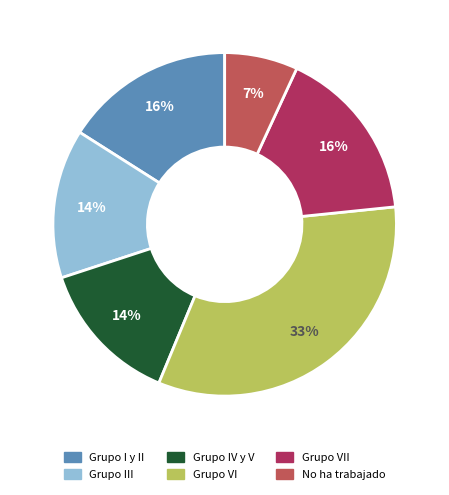

Is there any slice that represents more than half of the pie?

No